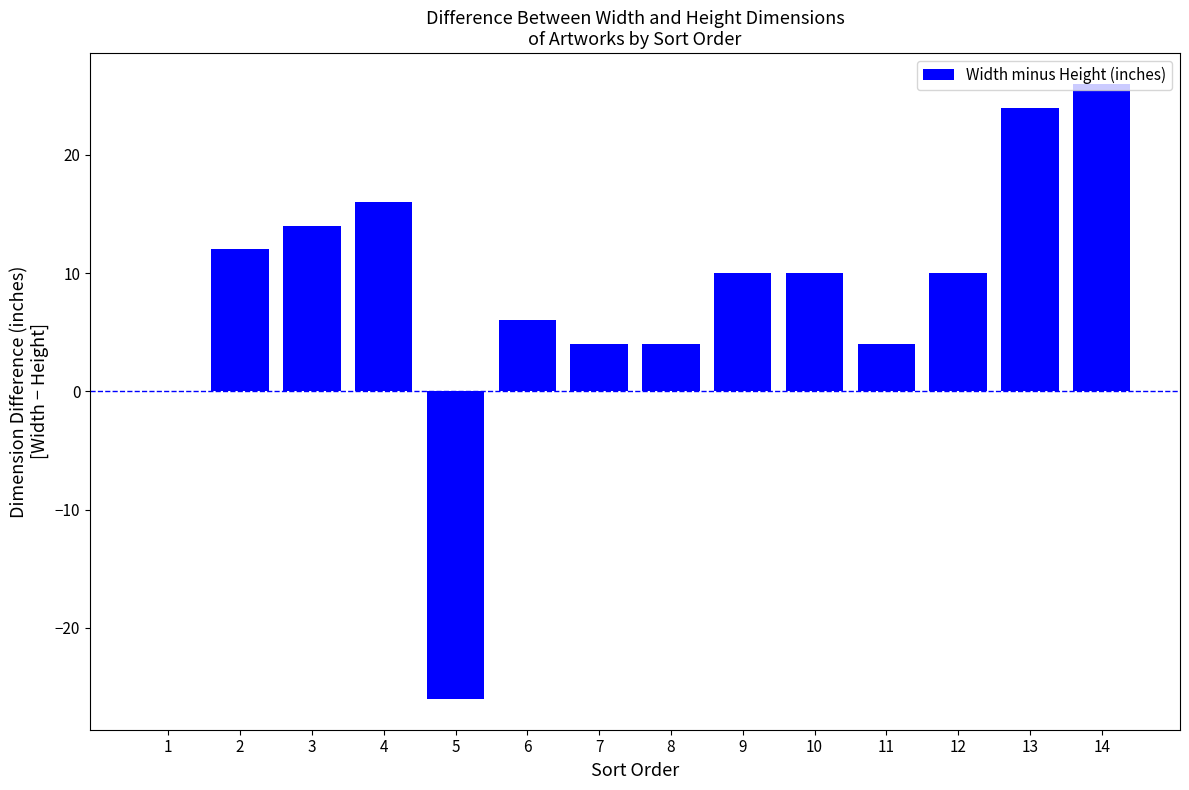

How many series are shown in this chart?

1